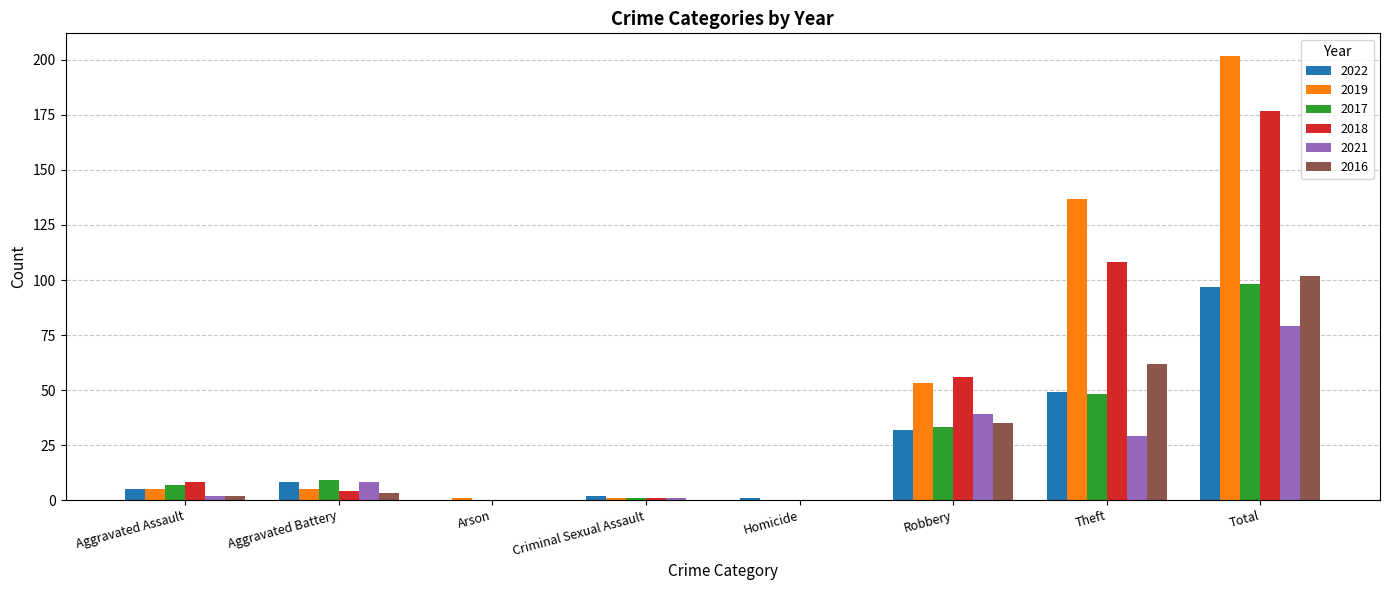

What is the highest value of the 2019 series?

202